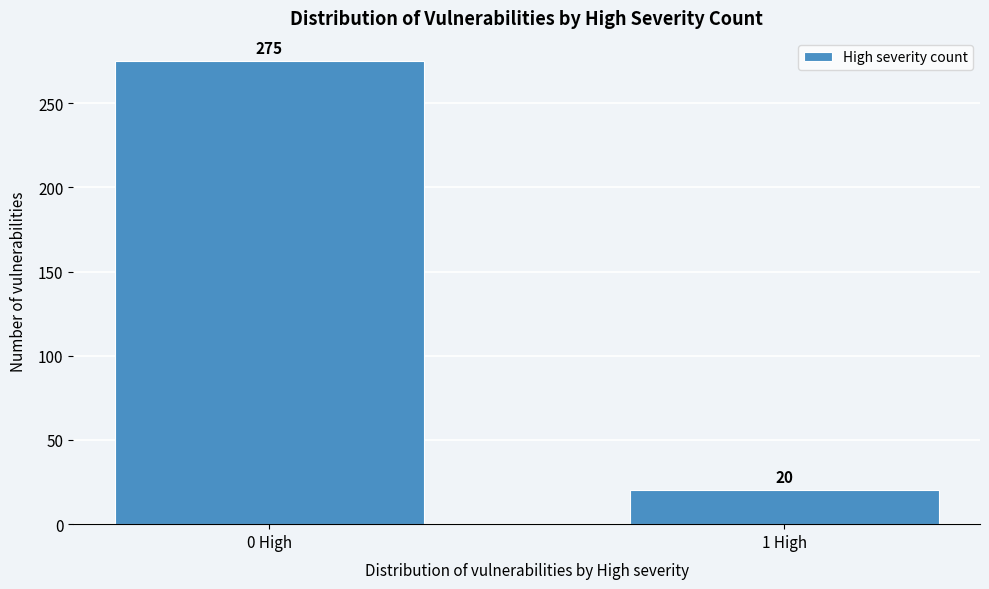

Reading left to right, extract all data points from this chart.

0 High=275	1 High=20